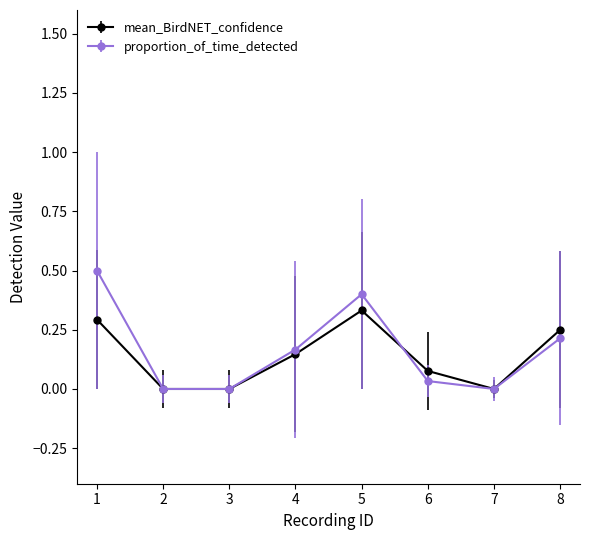

True or false: mean_BirdNET_confidence has a value of 0.3 at 1.

True